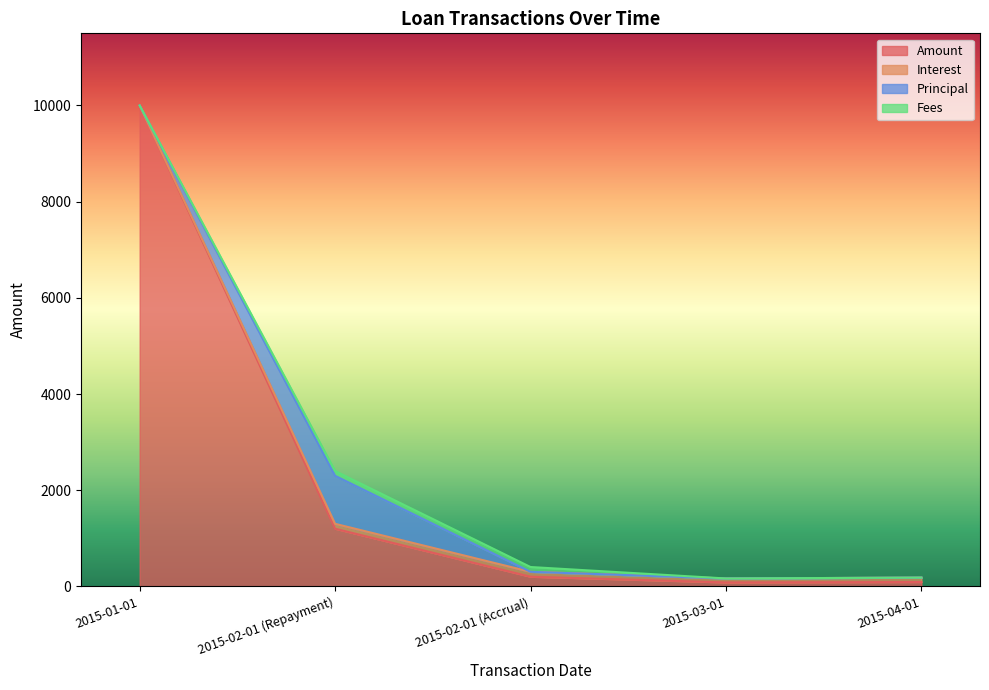

Does the chart have visible grid lines?

No